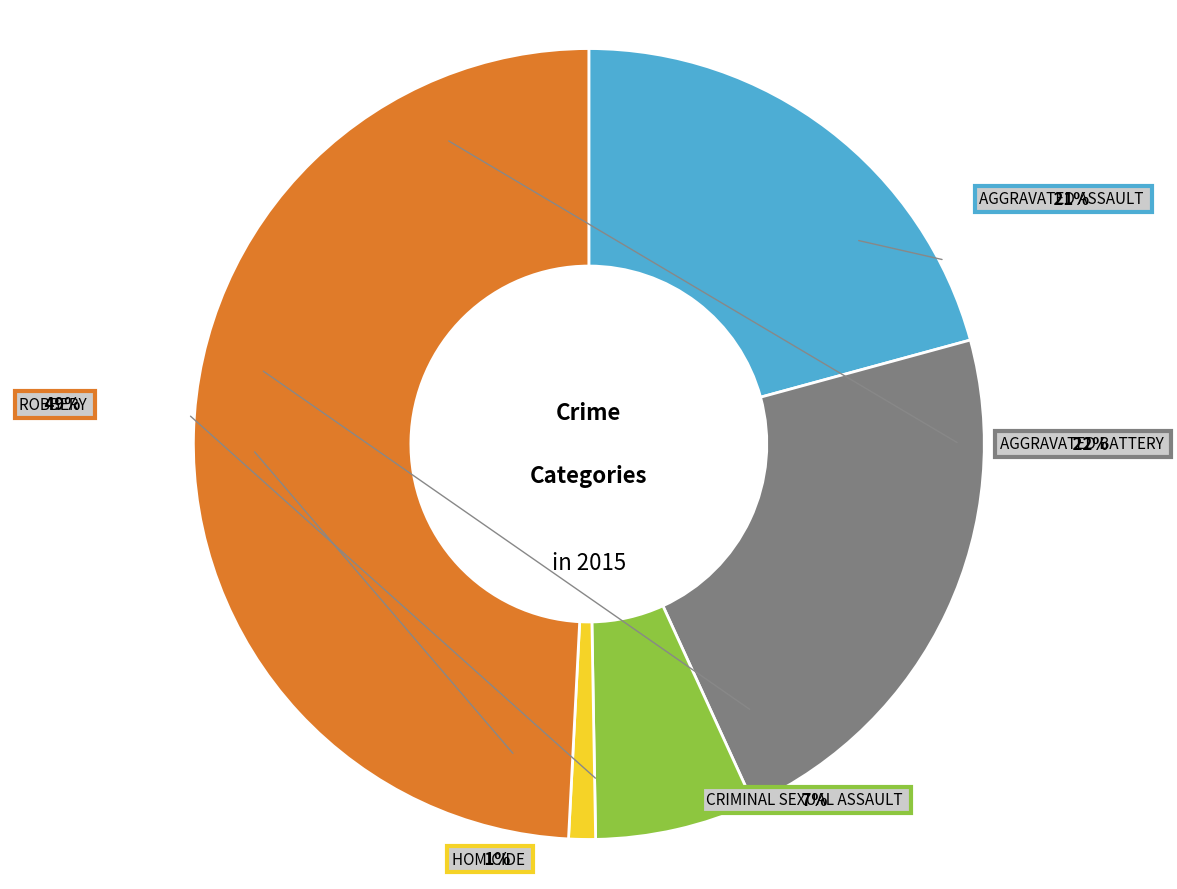

The Robbery slice represents 63% of the pie. True or false?

False